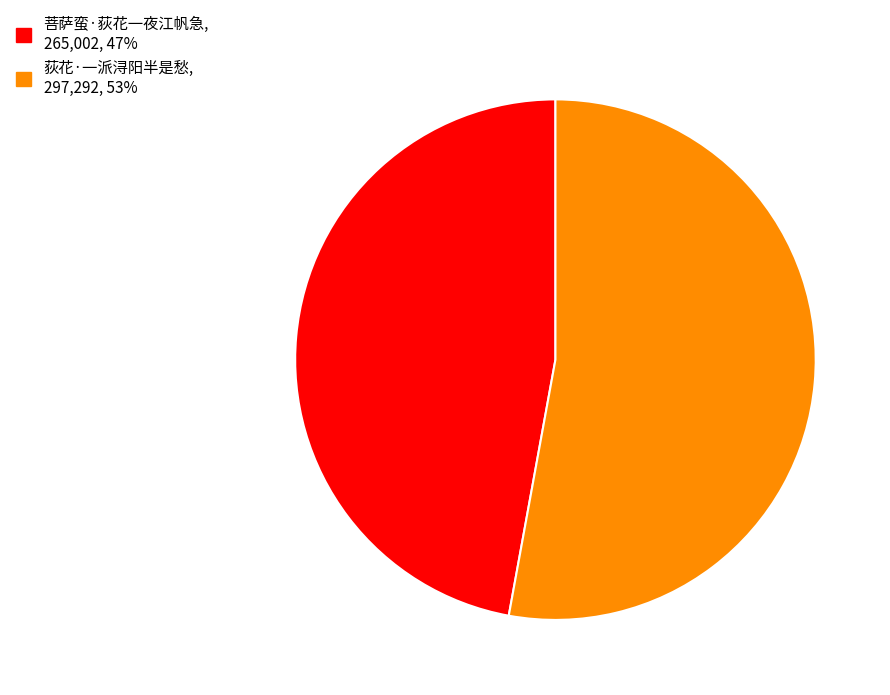

How many slices are in this pie chart?

2